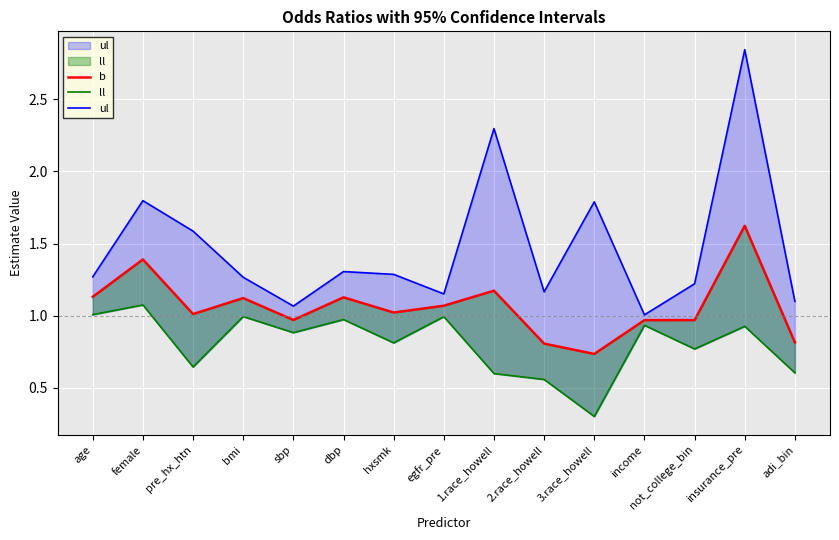

True or false: b has a value of 1.0 at pre_hx_htn.

True